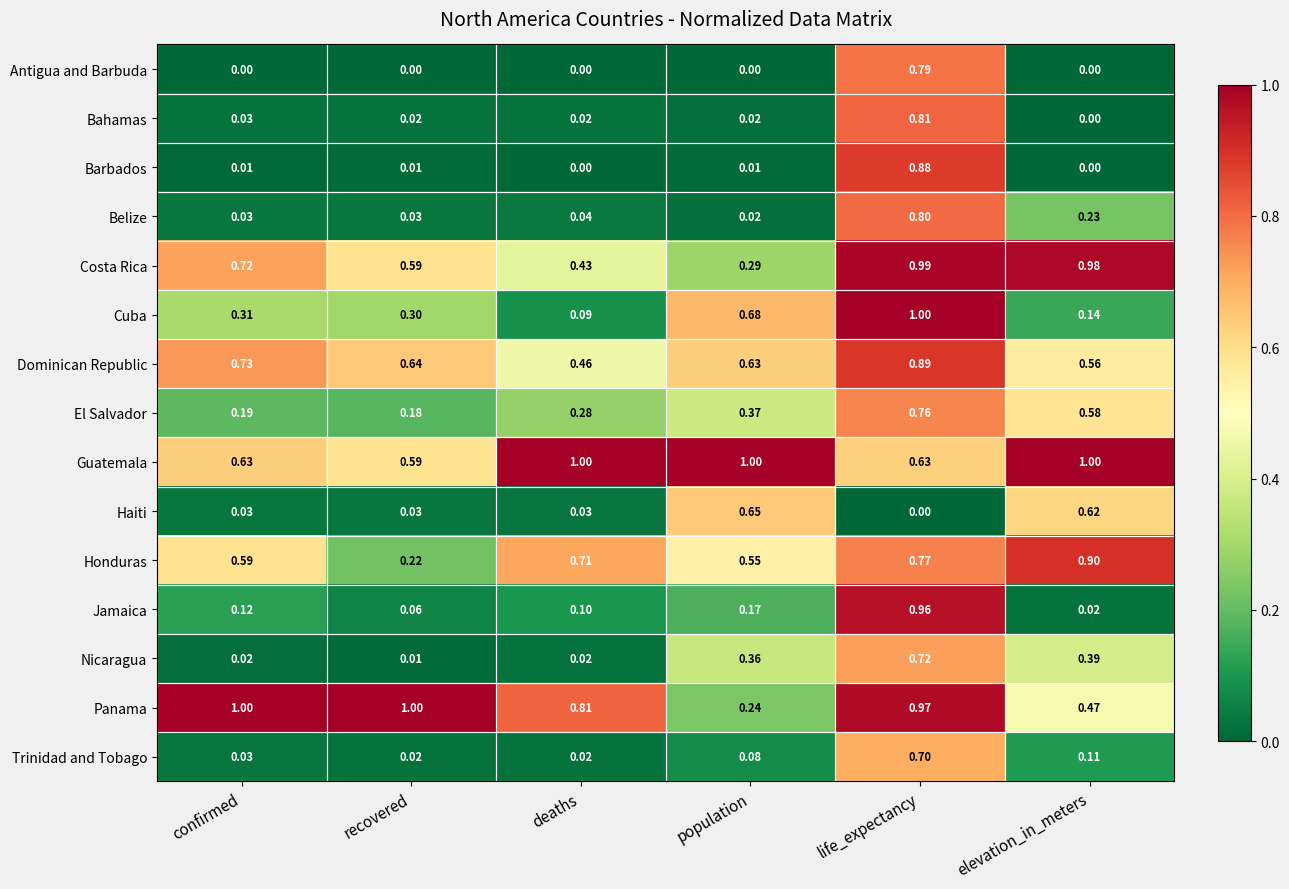

How many series are shown in this chart?

15